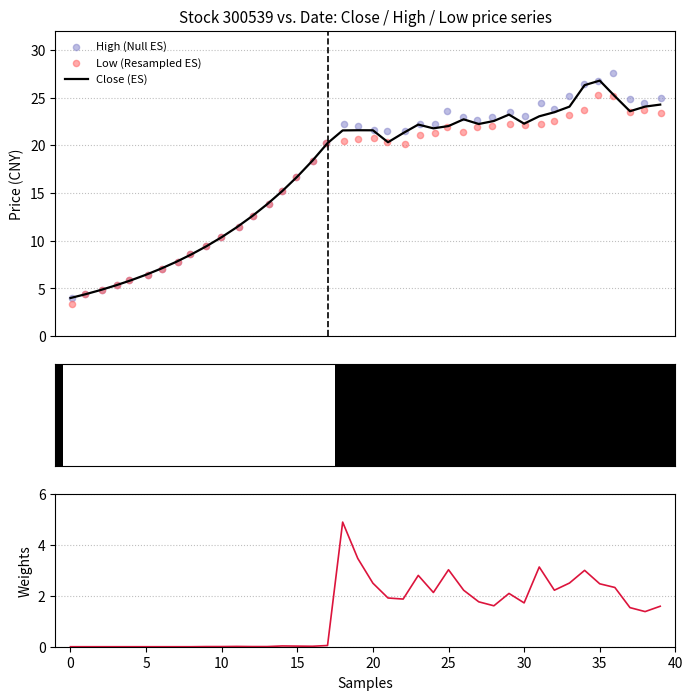

What is the minimum value for Close (ES)?

4.0